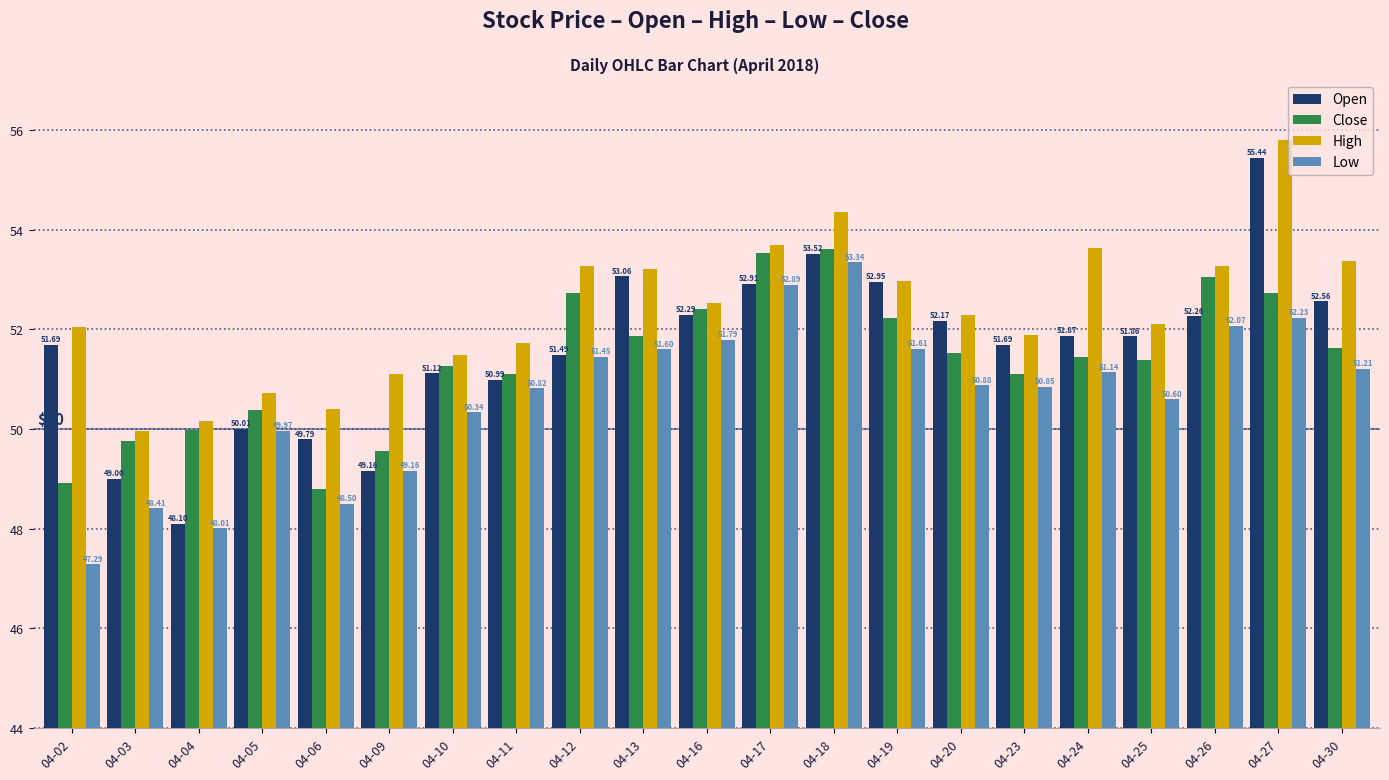

The value of Low at 04-05 is 50.0. True or false?

True